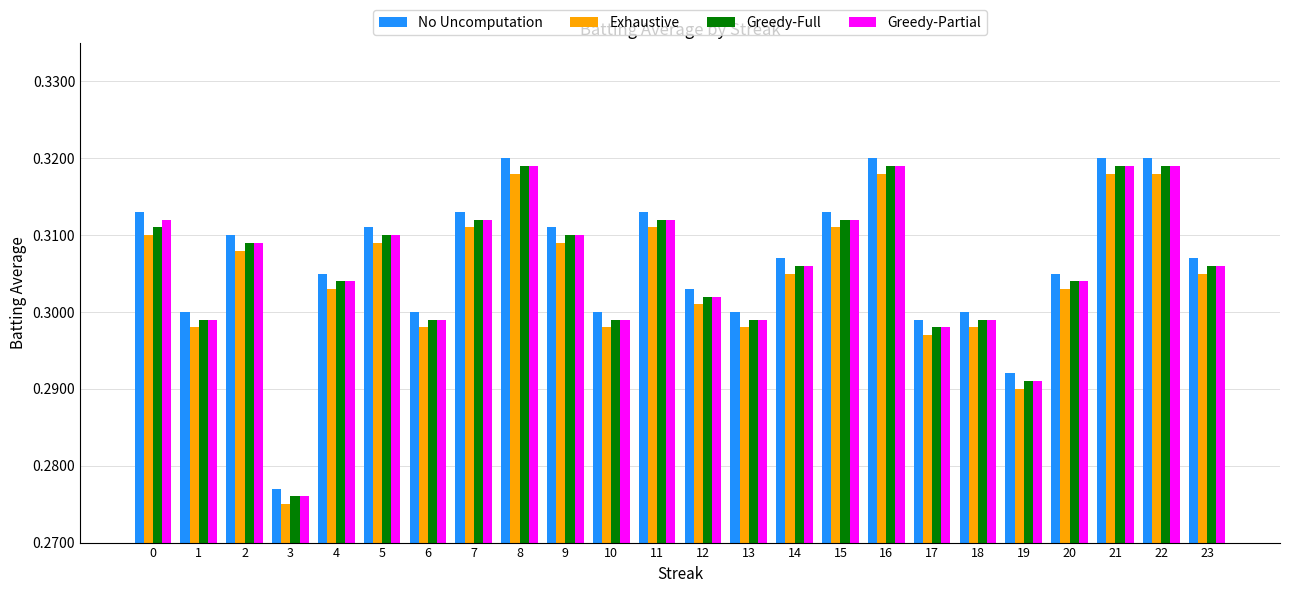

Which category has the lowest value in the No Uncomputation series?

3